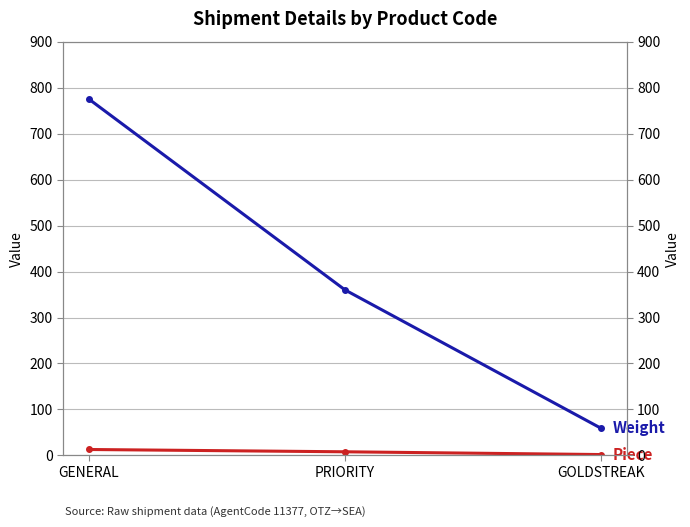

At which category does the chart reach its peak across all series?

GENERAL